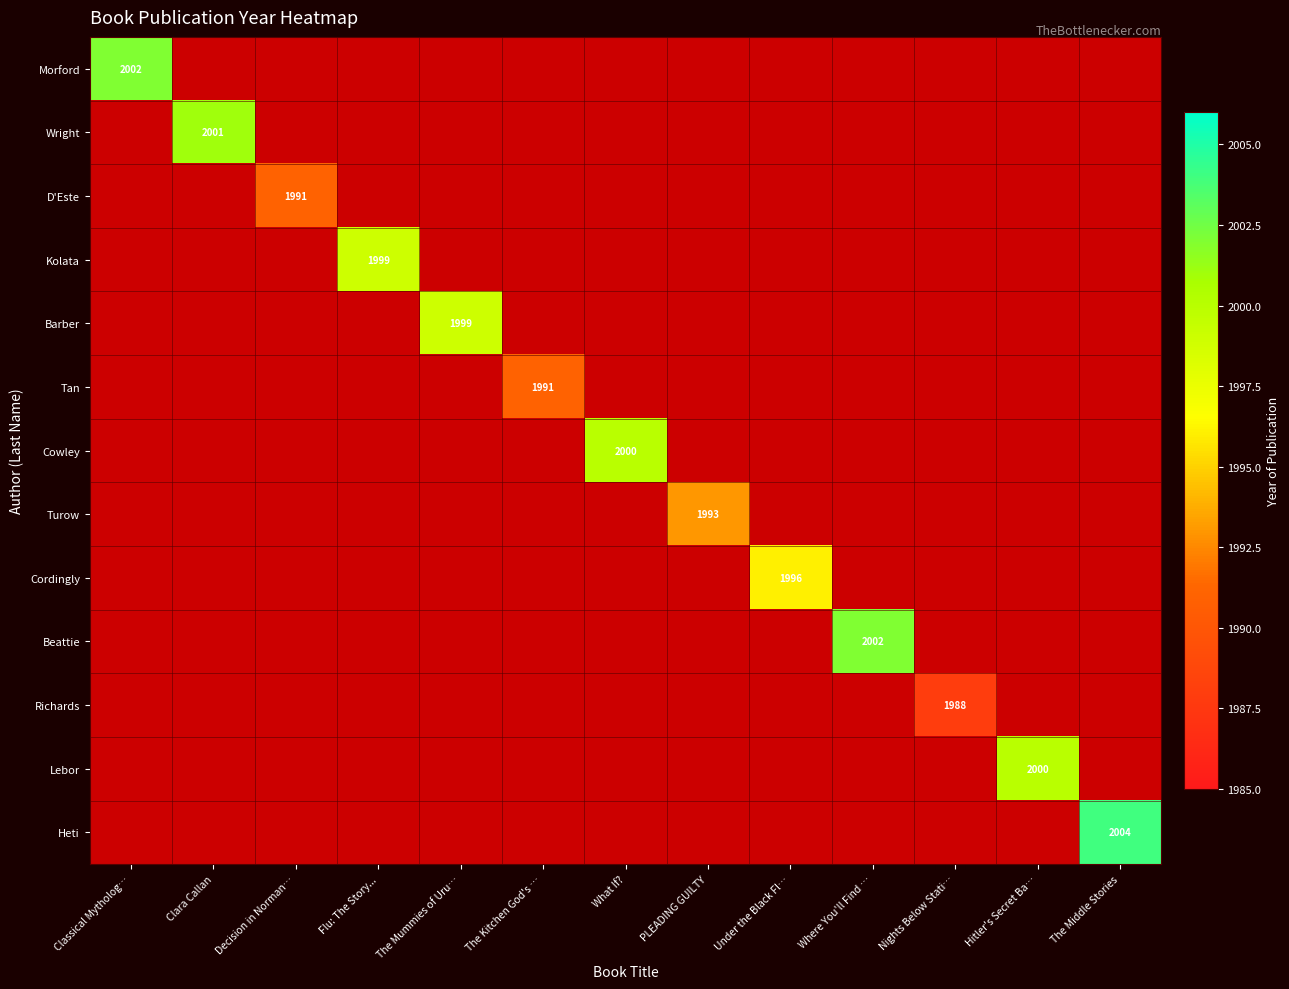

The value of Tan at The Kitchen God's … is 1991. True or false?

True